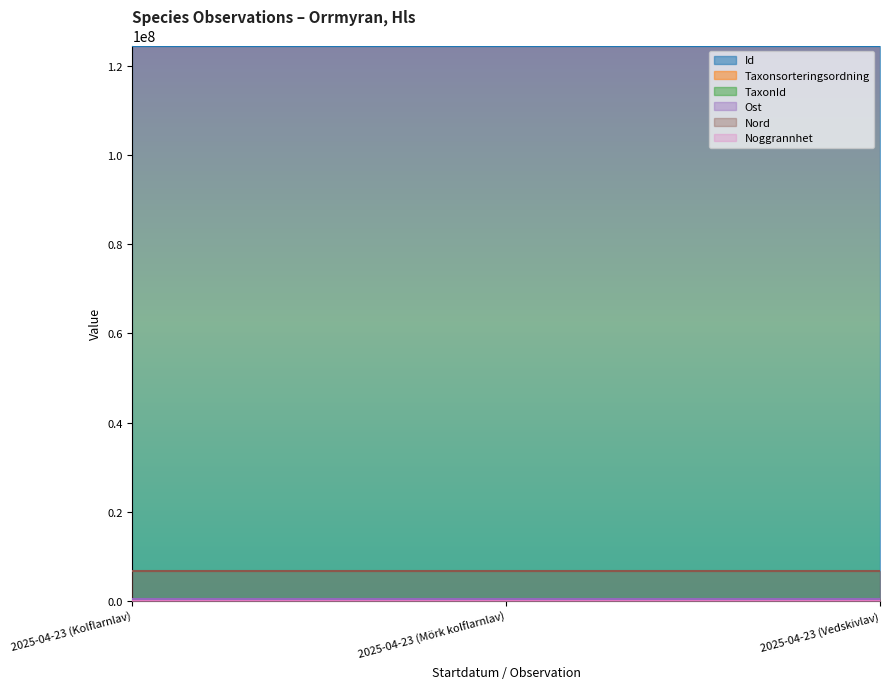

Which series has the largest total across all categories?

Id